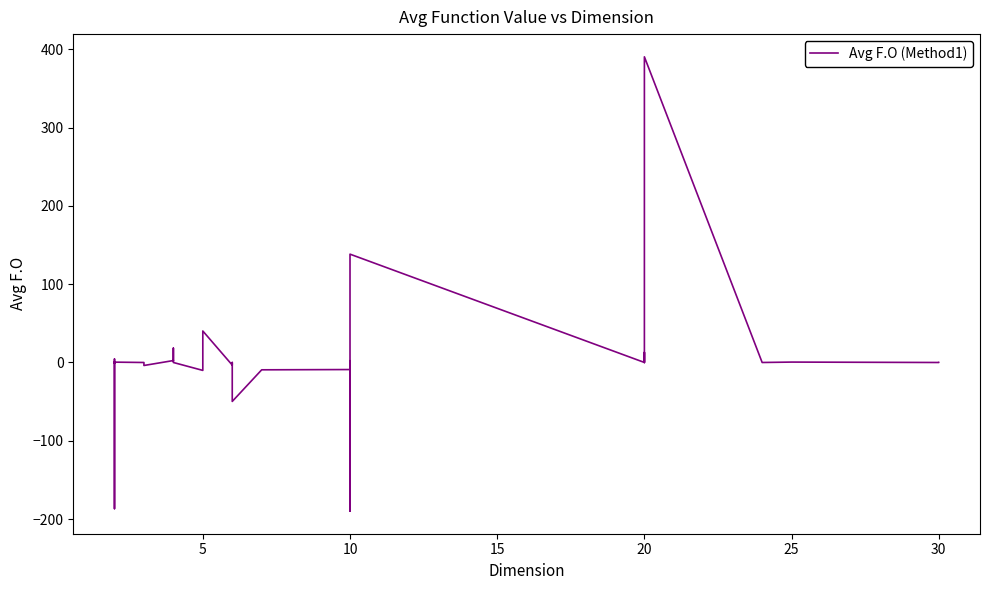

What is the value of the 18th point from the left?

0.1